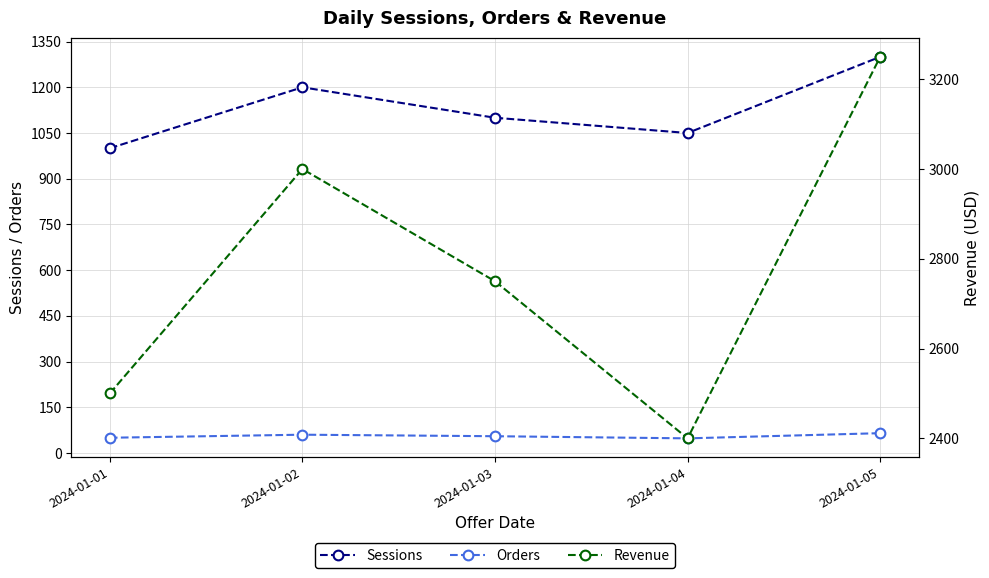

What is the value of the Orders point at the 2nd from the left?

60